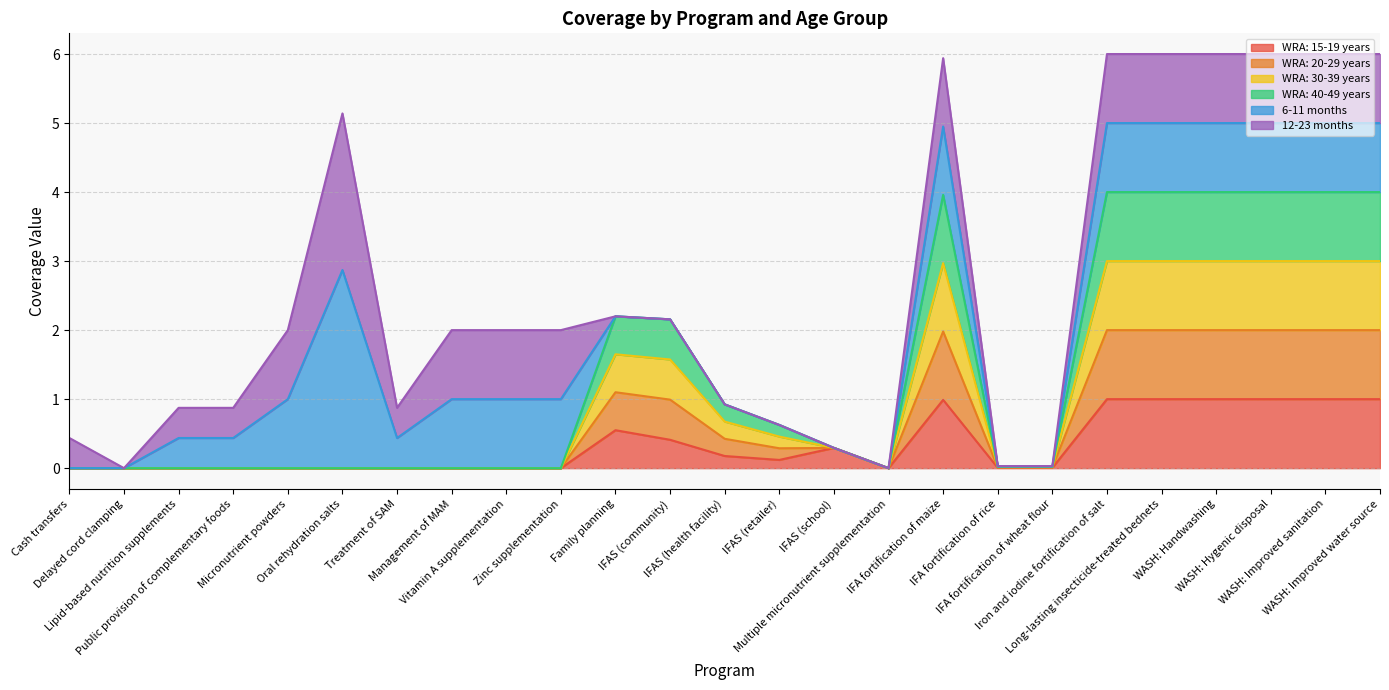

Which label corresponds to the largest value in the chart?

Iron and iodine fortification of salt